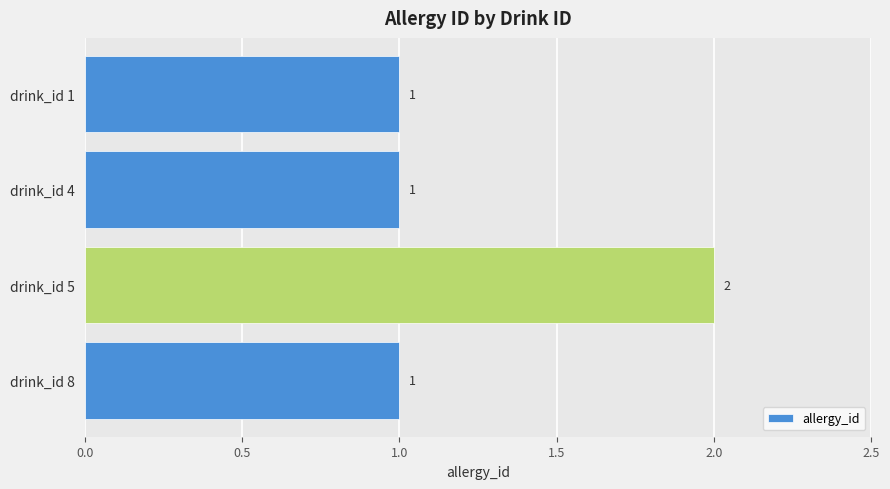

Which has a higher value, drink_id 1 or drink_id 5?

drink_id 5